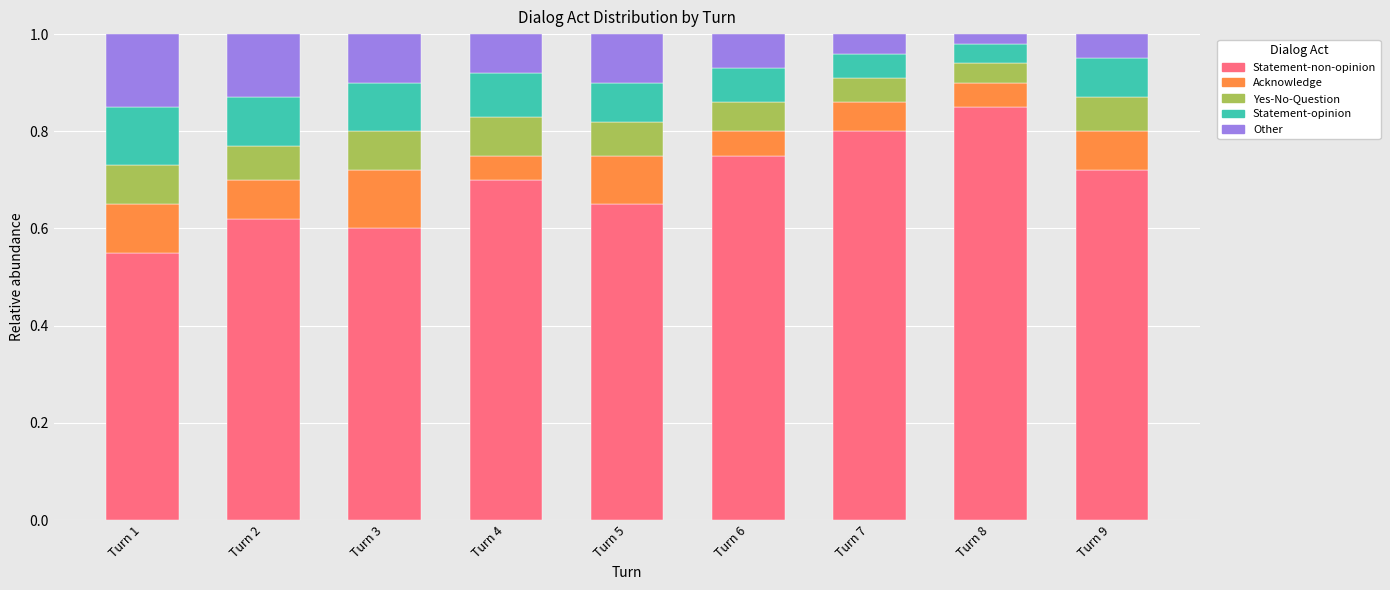

What is the total value across all series at Turn 8?

1.0